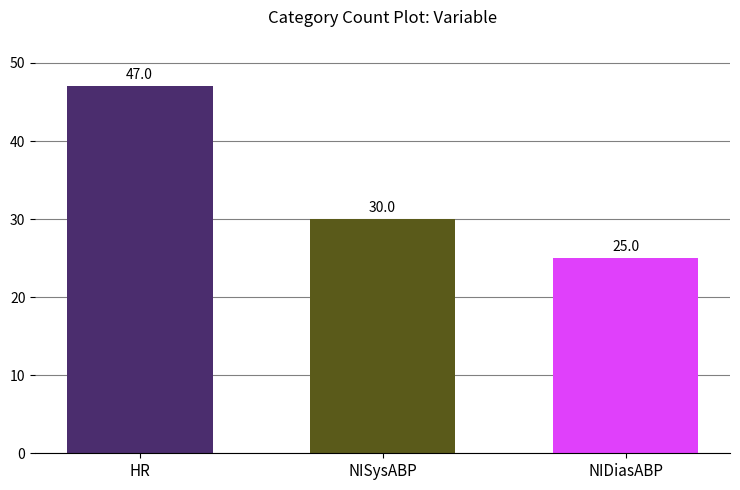

Between HR and NIDiasABP, which is larger?

HR